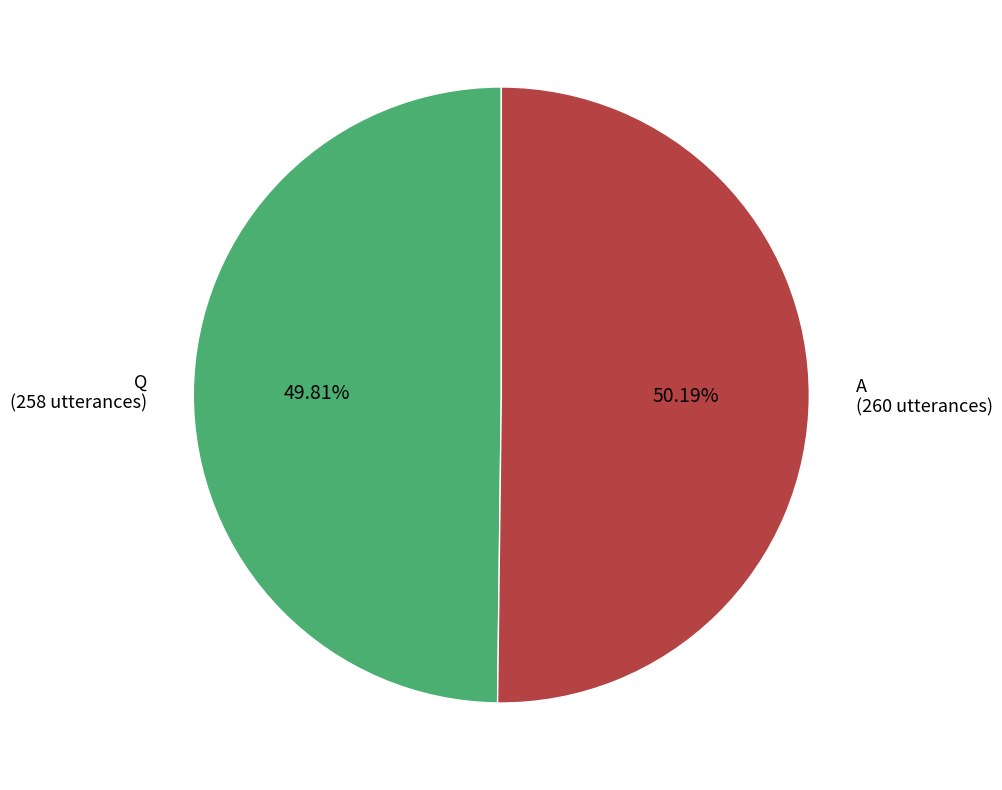

What percentage is the A slice, to the nearest percent?

50%